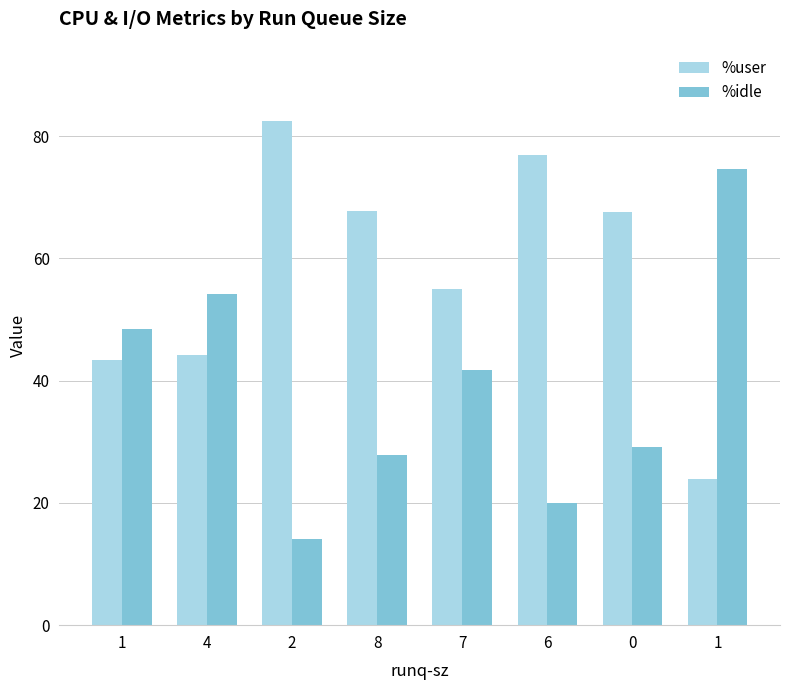

What is the average value of the %user series?

57.7